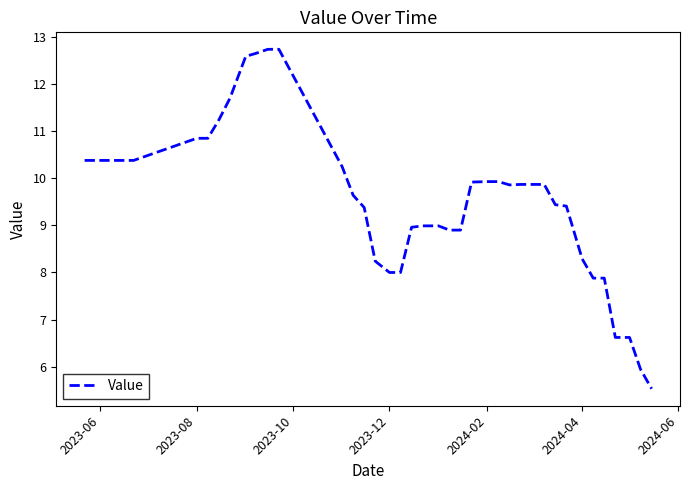

What is the smallest value displayed?

5.5